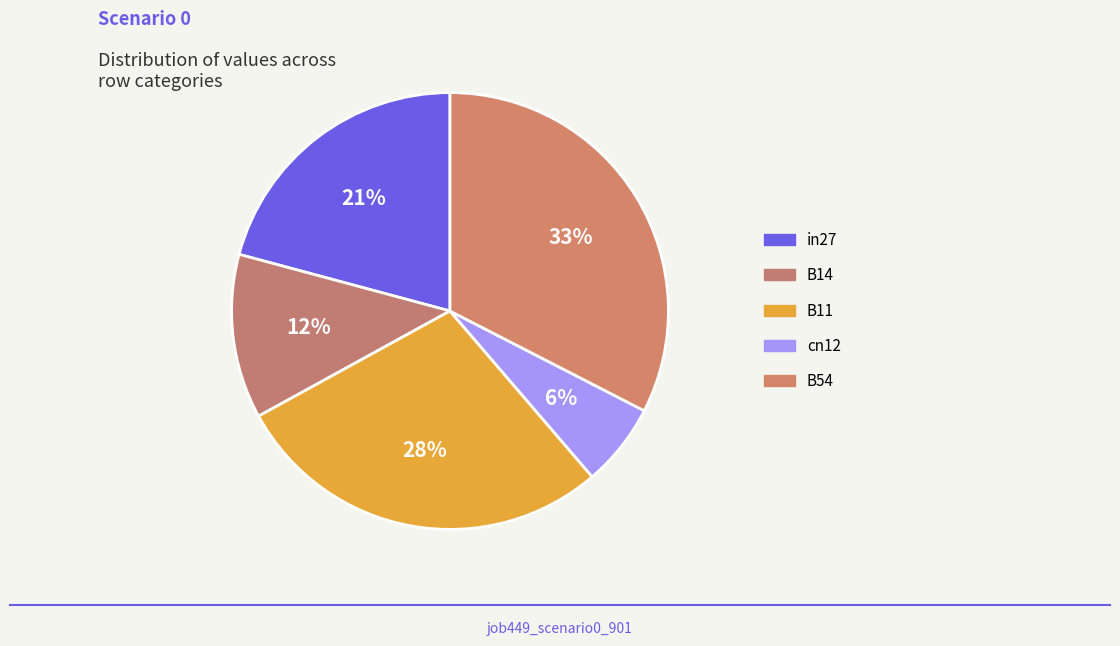

How many slices are in this pie chart?

5